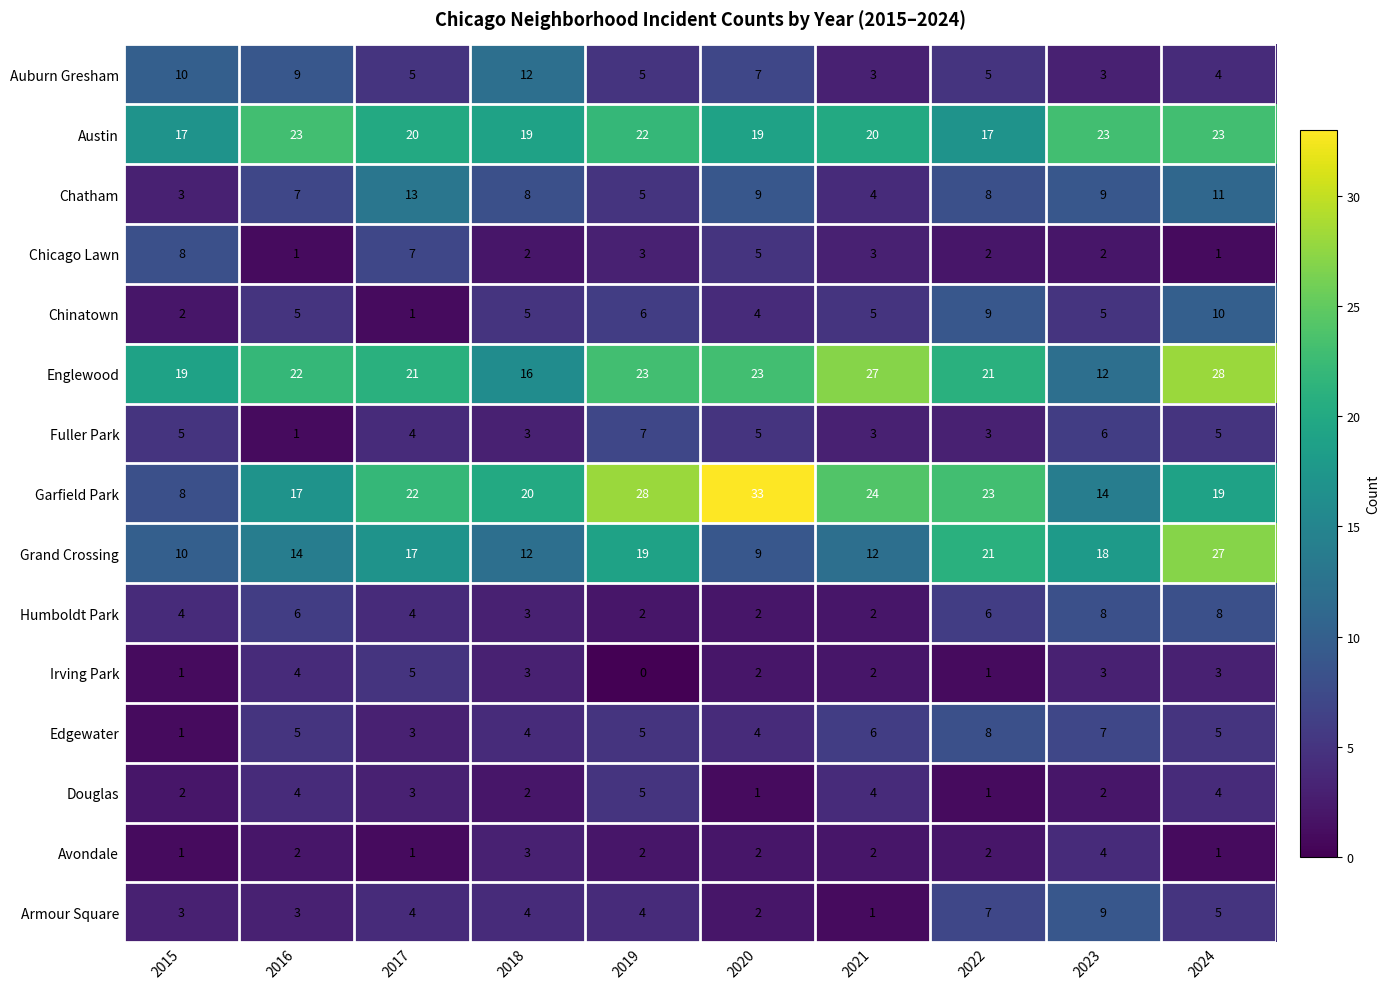

Is the value of Austin at 2015 greater than the value of Garfield Park at 2023?

Yes